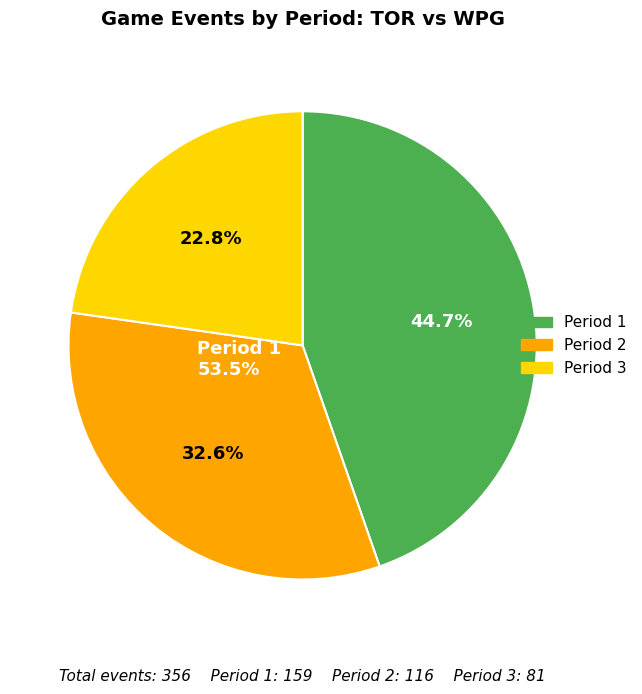

Do Period 3 and Period 2 together represent more than half of the pie?

Yes